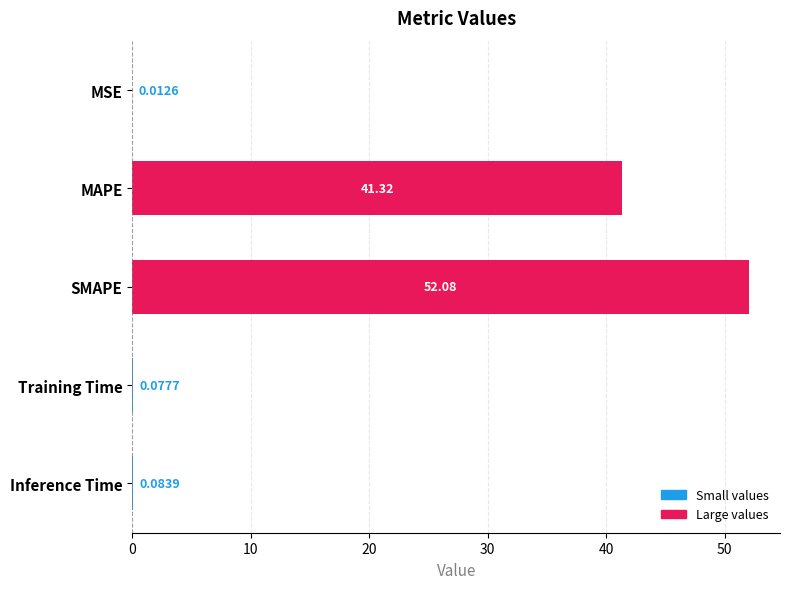

What is the change in value from MSE to SMAPE?

+52.1